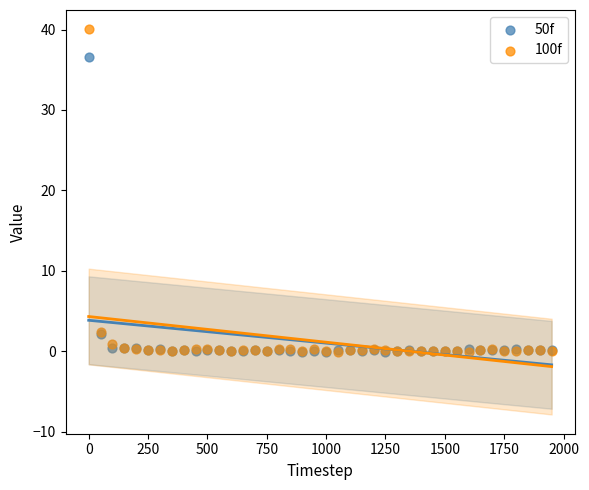

What are all the series names shown in the legend?

50f, 100f